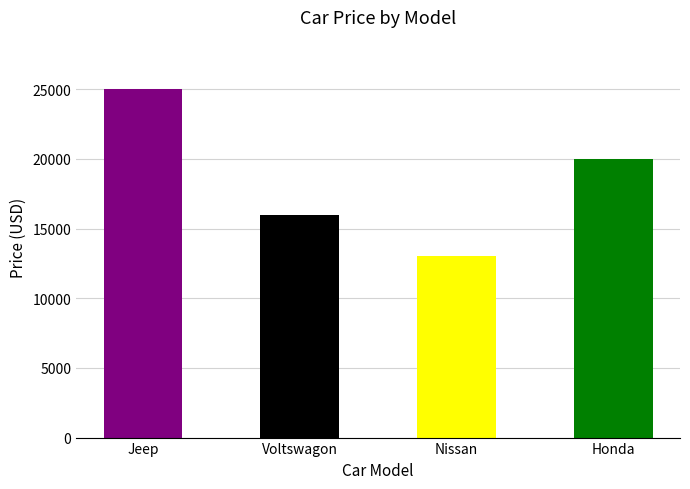

What is the sum of the values at Jeep and Honda?

45000